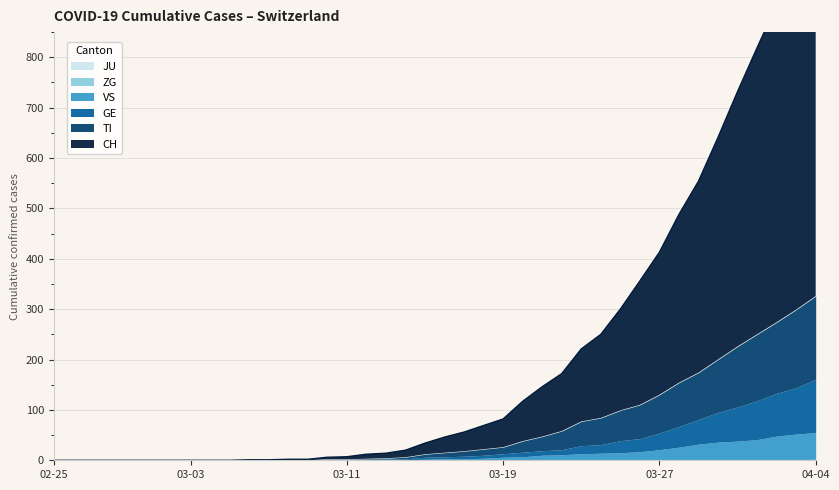

What is the difference between the maximum and second lowest values in the TI series?

165